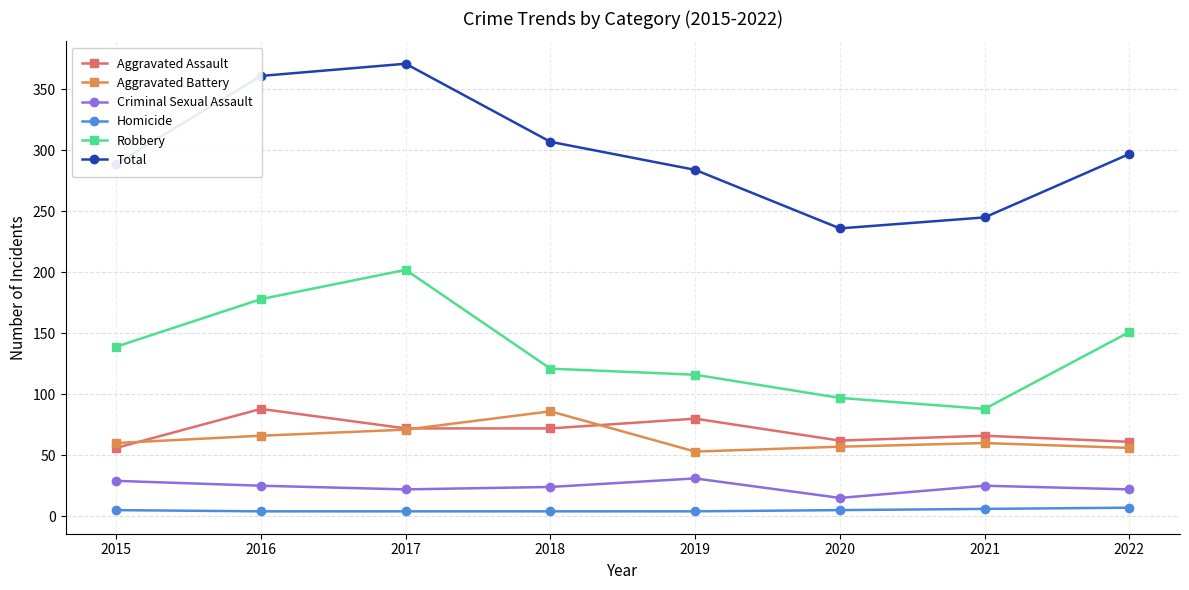

True or false: Robbery and Aggravated Battery intersect in this chart.

False